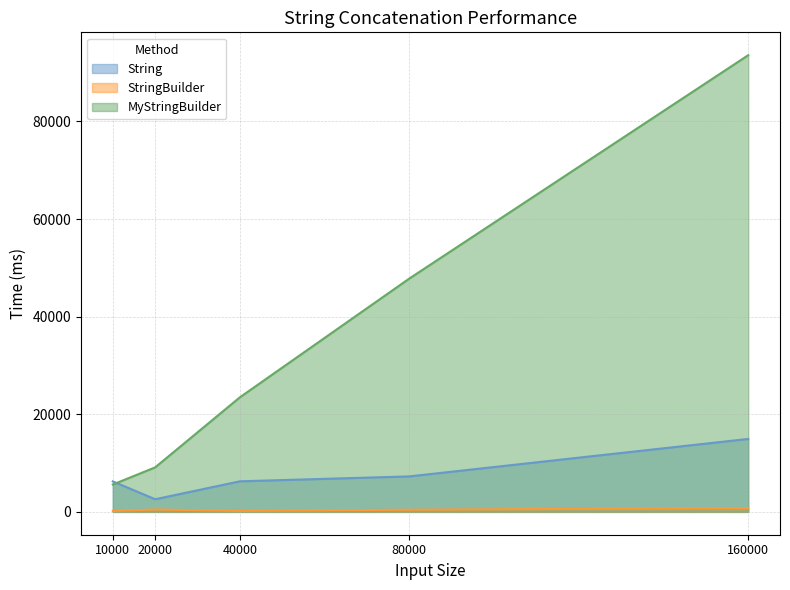

True or false: StringBuilder and MyStringBuilder cross at least once.

False